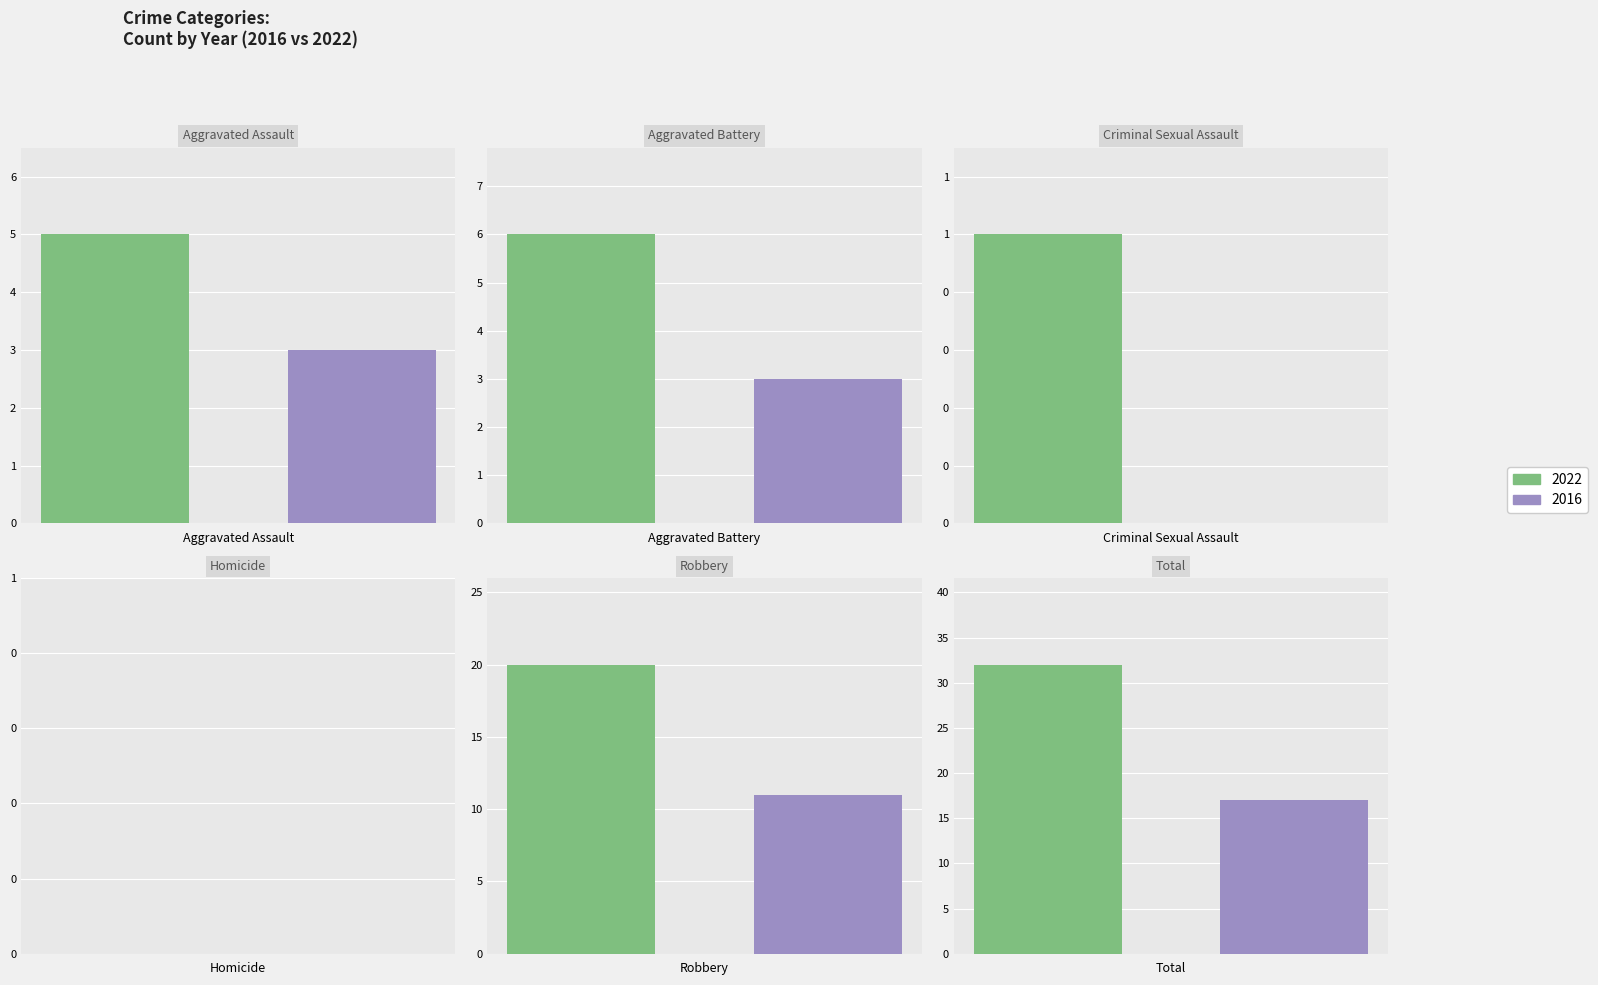

How many groups of bars are there?

6